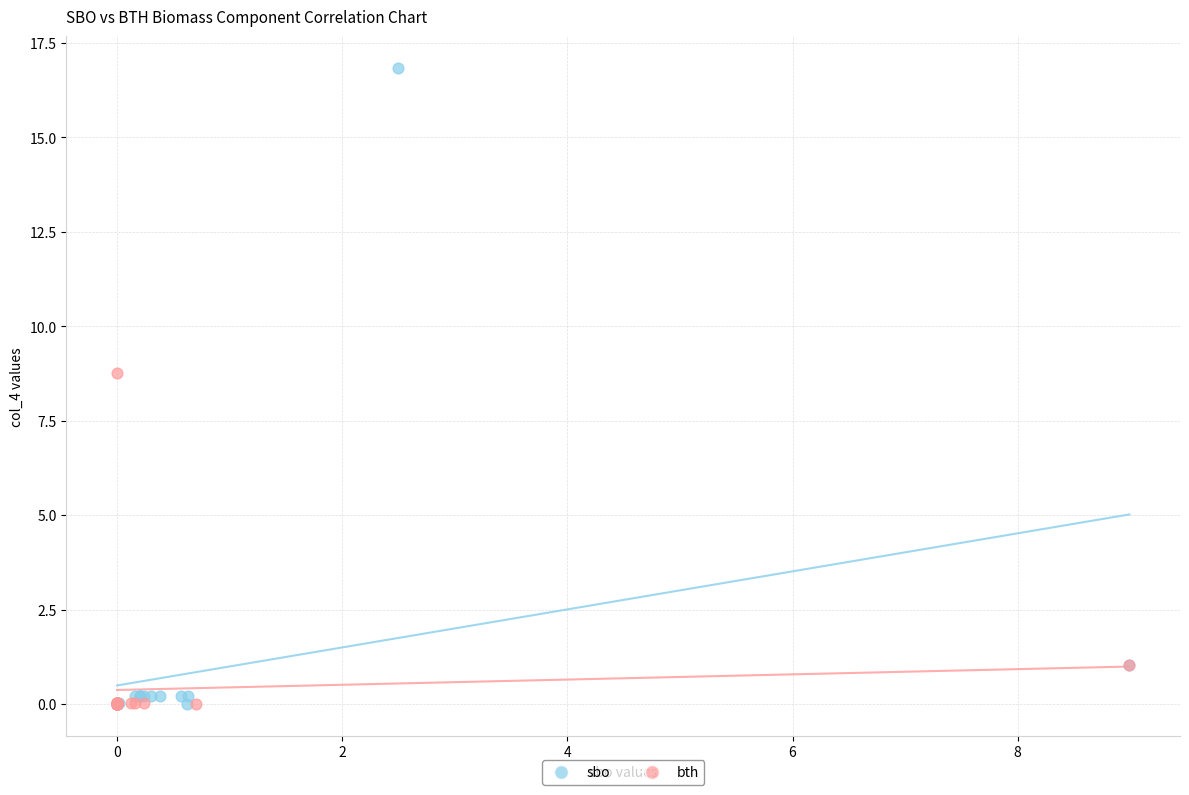

Which series has the widest spread of Y values?

sbo